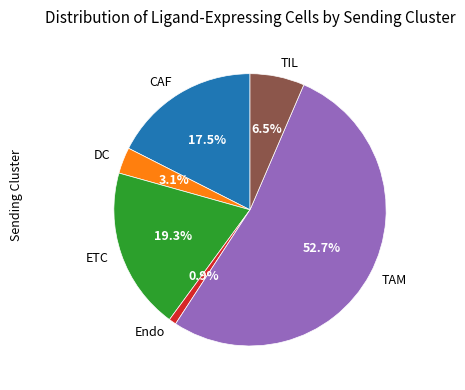

Does TAM represent more than half of the total?

Yes